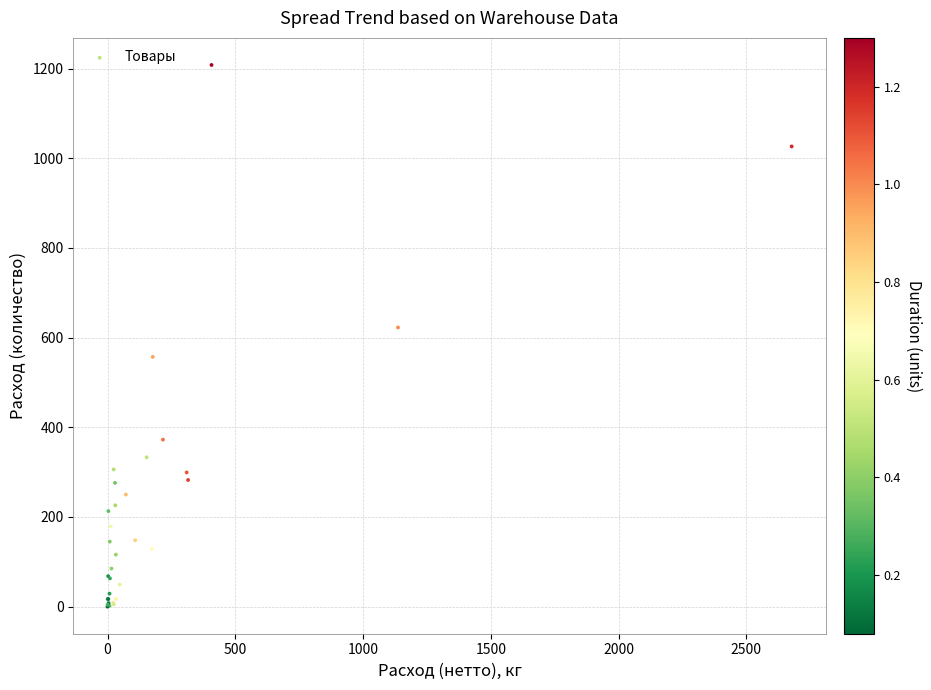

What Y value in the scatter plot is closest to 604?

622.6